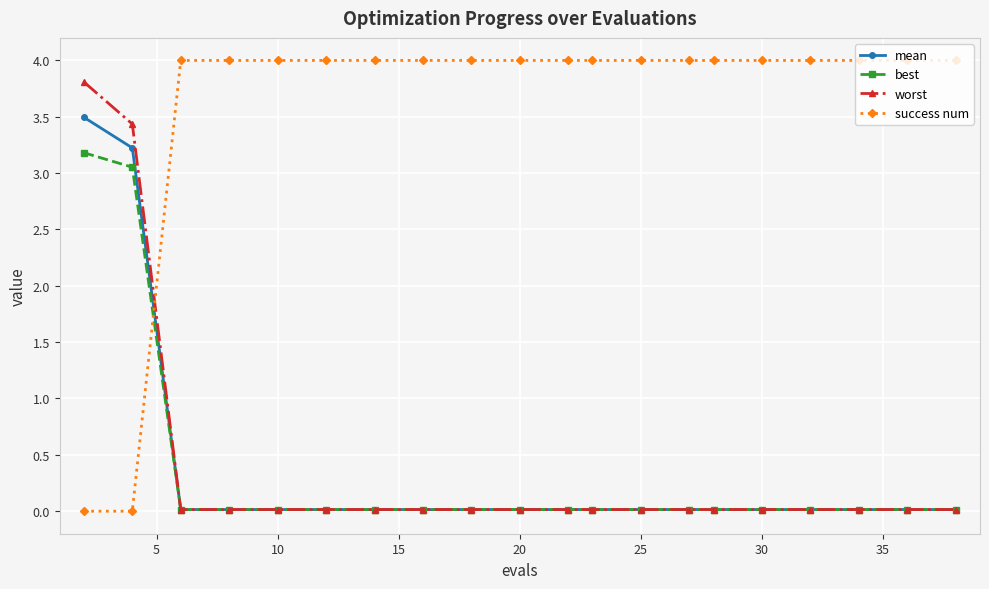

What is the highest value of the worst series?

3.8